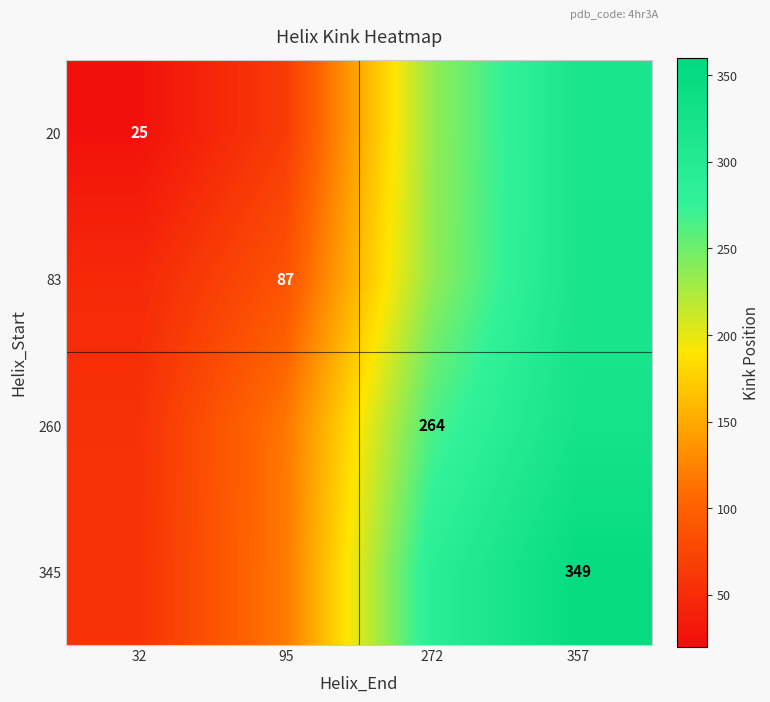

What is the difference between the 20 values at 32 and 272?

208.3